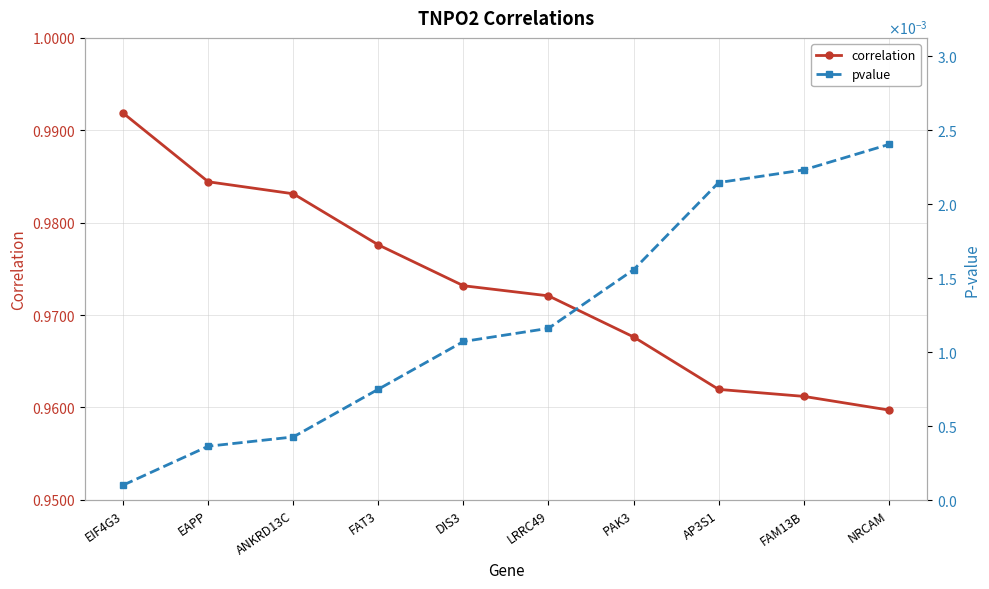

Where is correlation nearest to the value 0?

NRCAM